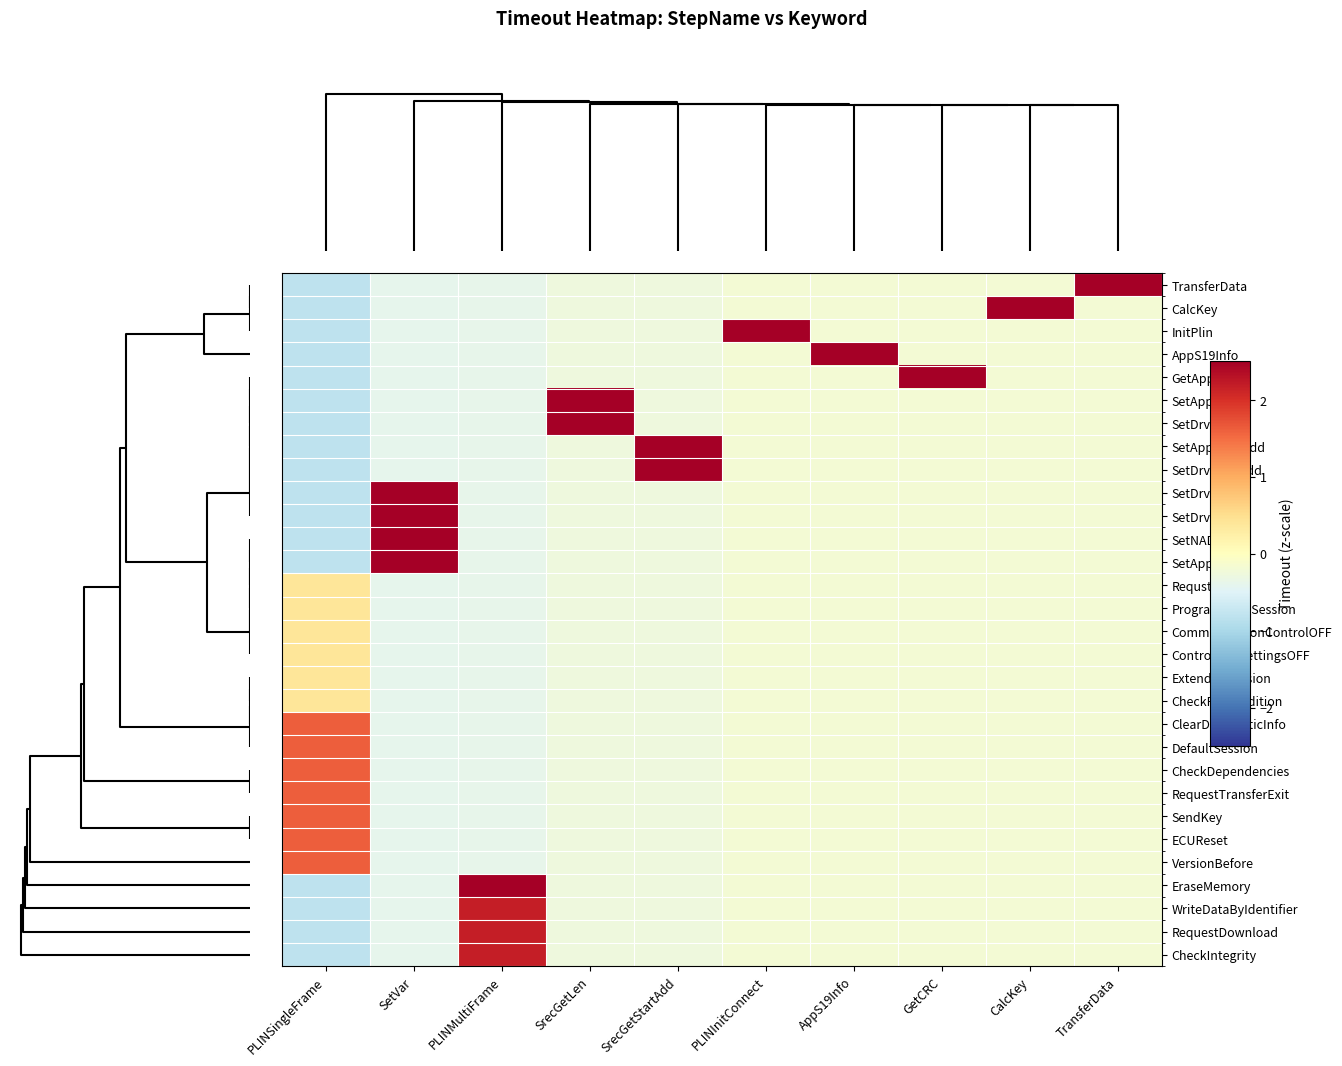

Count the number of categories in the chart.

10